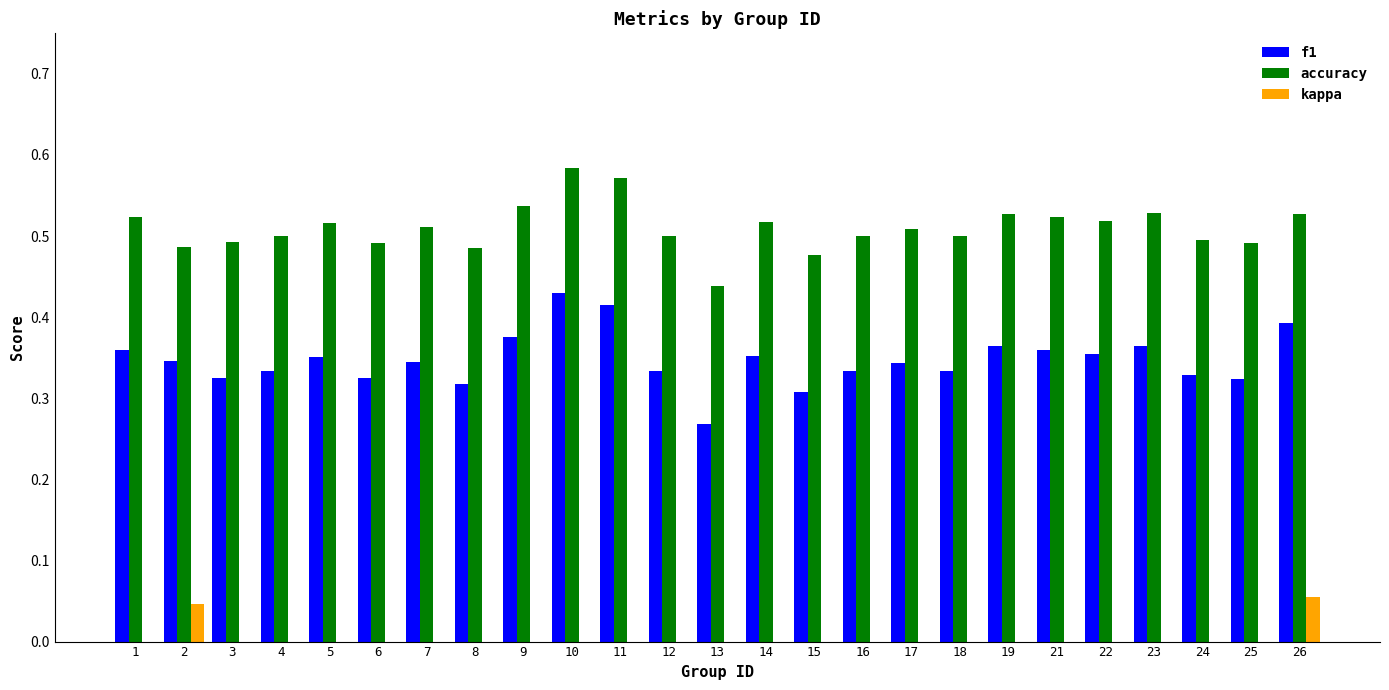

Where is accuracy nearest to the value 0?

13